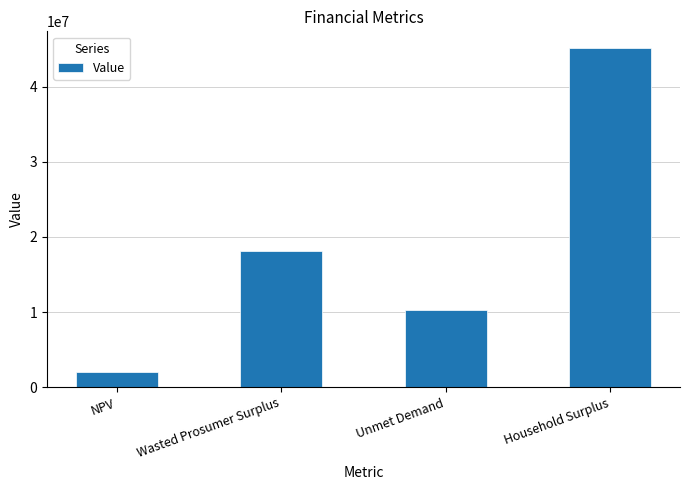

The chart shows a value of 23901280.5 at Wasted Prosumer Surplus. True or false?

False